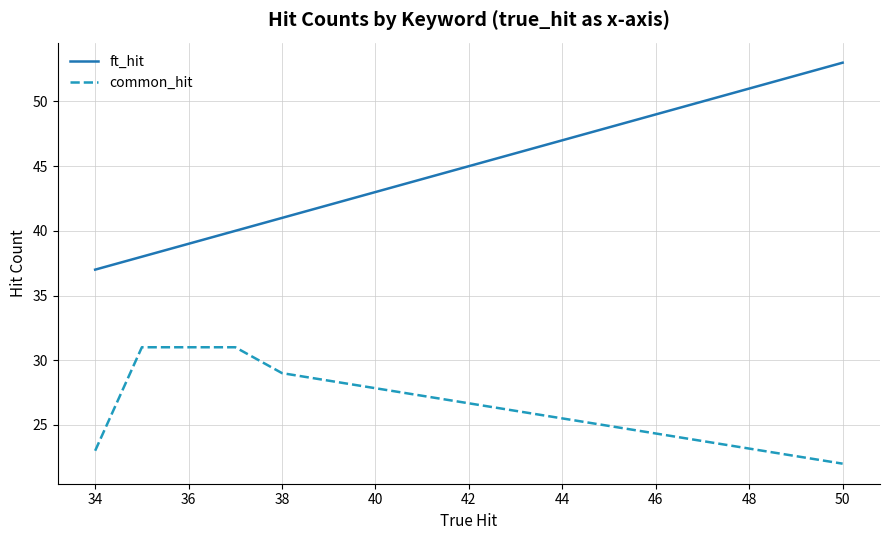

What is the difference between the maximum and second lowest values in the common_hit series?

8